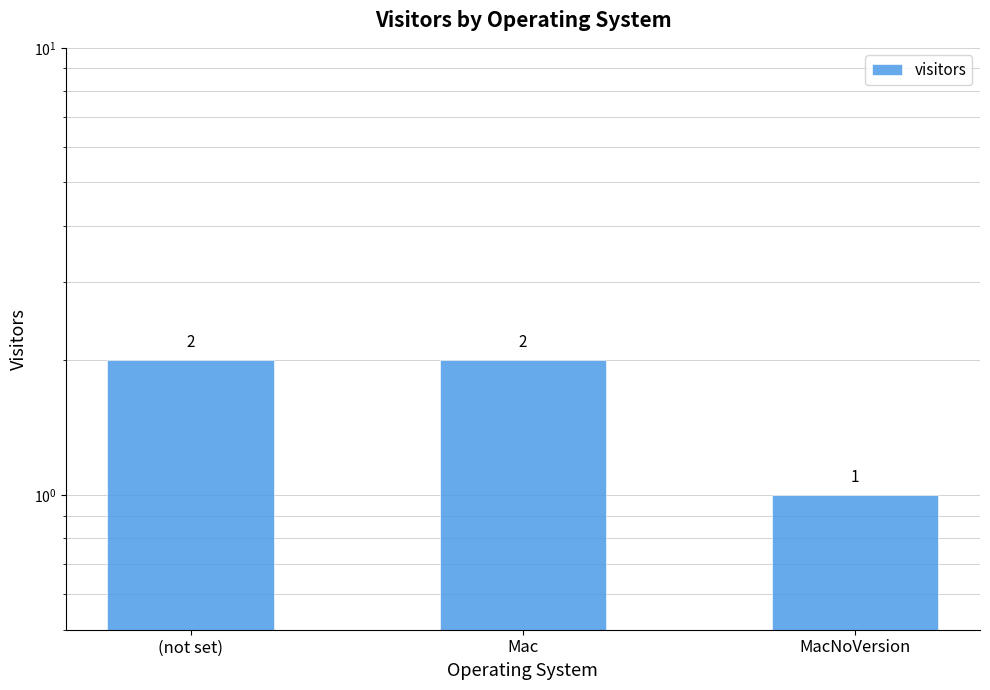

What is the value of the 1st bar from the left?

2